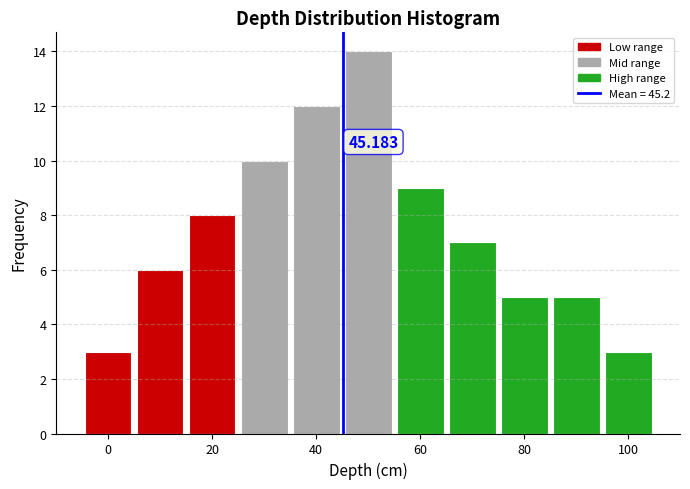

Which range on the x-axis has the tallest bar?

45 to 55